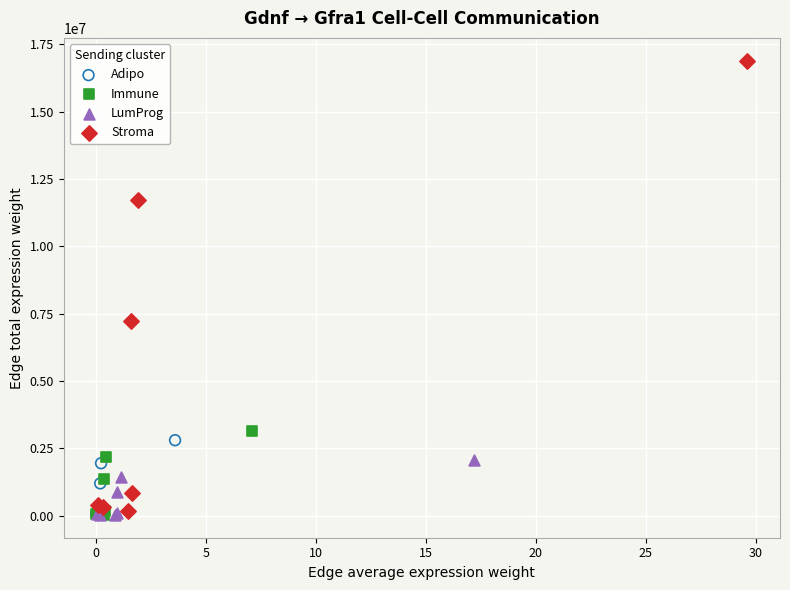

Which series has the largest Y range (max minus min)?

Stroma